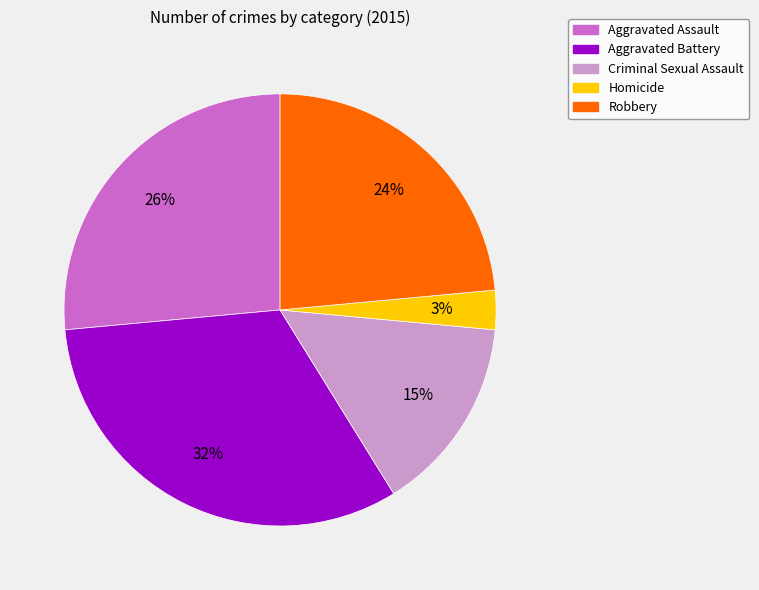

True or false: Criminal Sexual Assault accounts for 24% of the total.

False